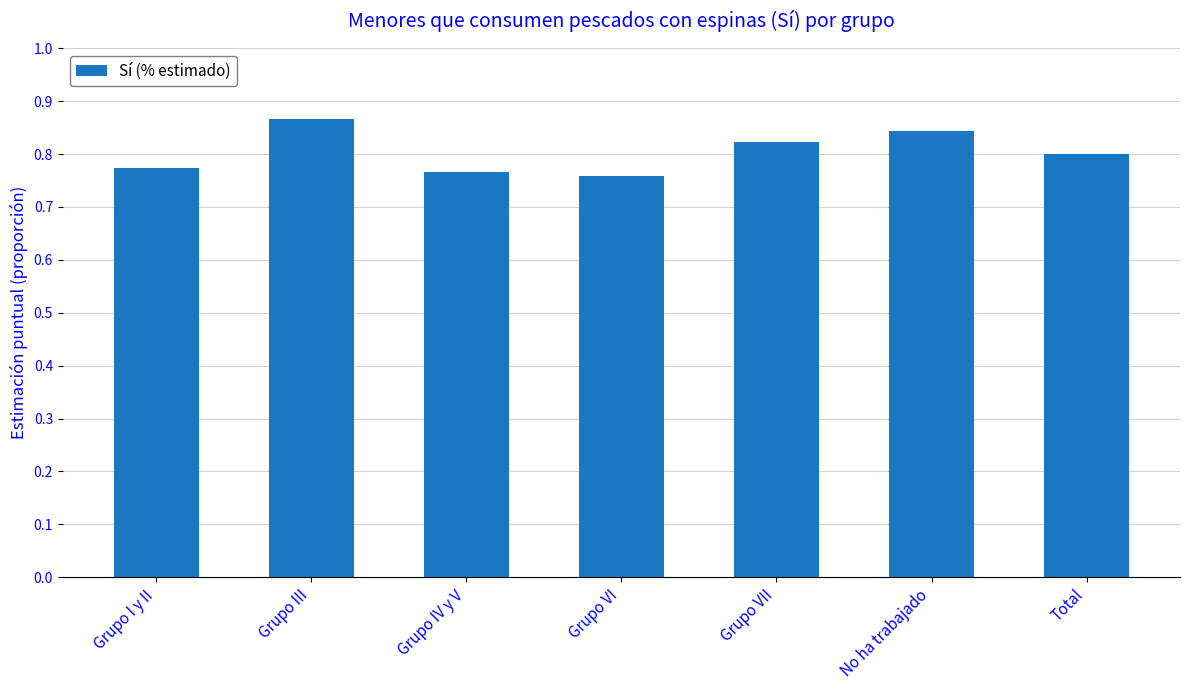

What is the sum of the values at Total and Grupo VII?

1.6